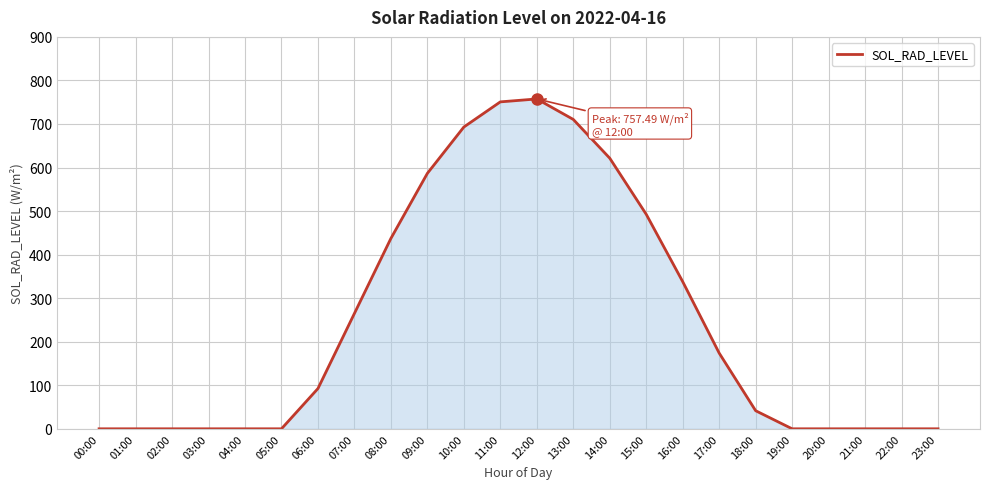

Where does the data first go above 92?

06:00